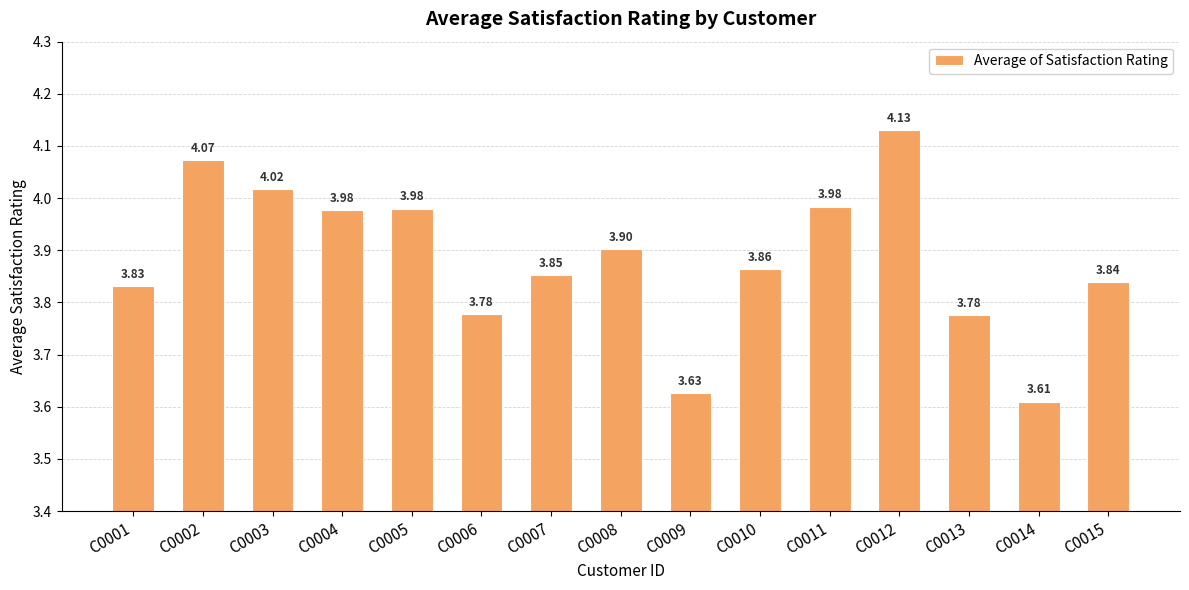

Between C0012 and C0011, which is larger?

C0012